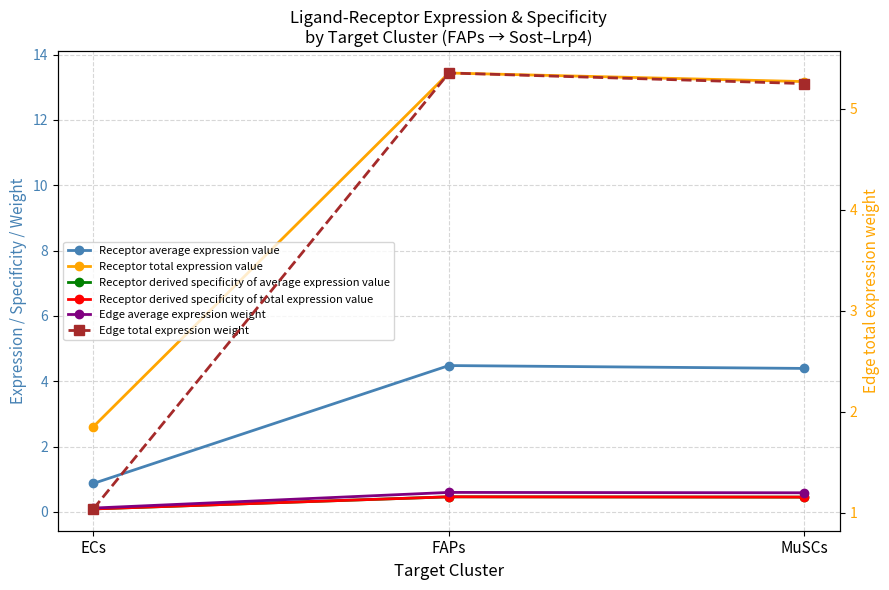

Reading left to right, extract all data points from this chart.

Receptor average expression value: ECs=0.9	FAPs=4.5	MuSCs=4.4
Receptor total expression value: ECs=2.6	FAPs=13.4	MuSCs=13.2
Receptor derived specificity of average expression value: ECs=0.1	FAPs=0.5	MuSCs=0.5
Receptor derived specificity of total expression value: ECs=0.1	FAPs=0.5	MuSCs=0.5
Edge average expression weight: ECs=0.1	FAPs=0.6	MuSCs=0.6
Edge total expression weight: ECs=1.0	FAPs=5.4	MuSCs=5.2